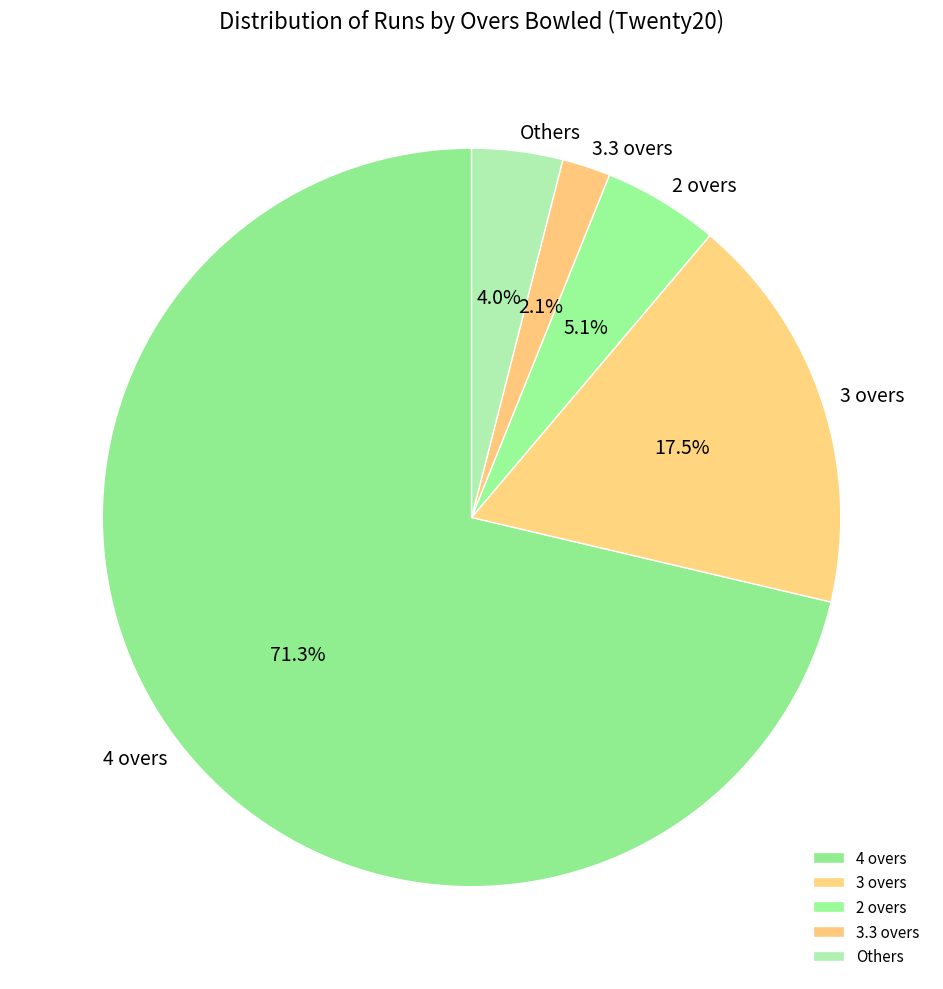

Is there any slice that represents more than half of the pie?

Yes